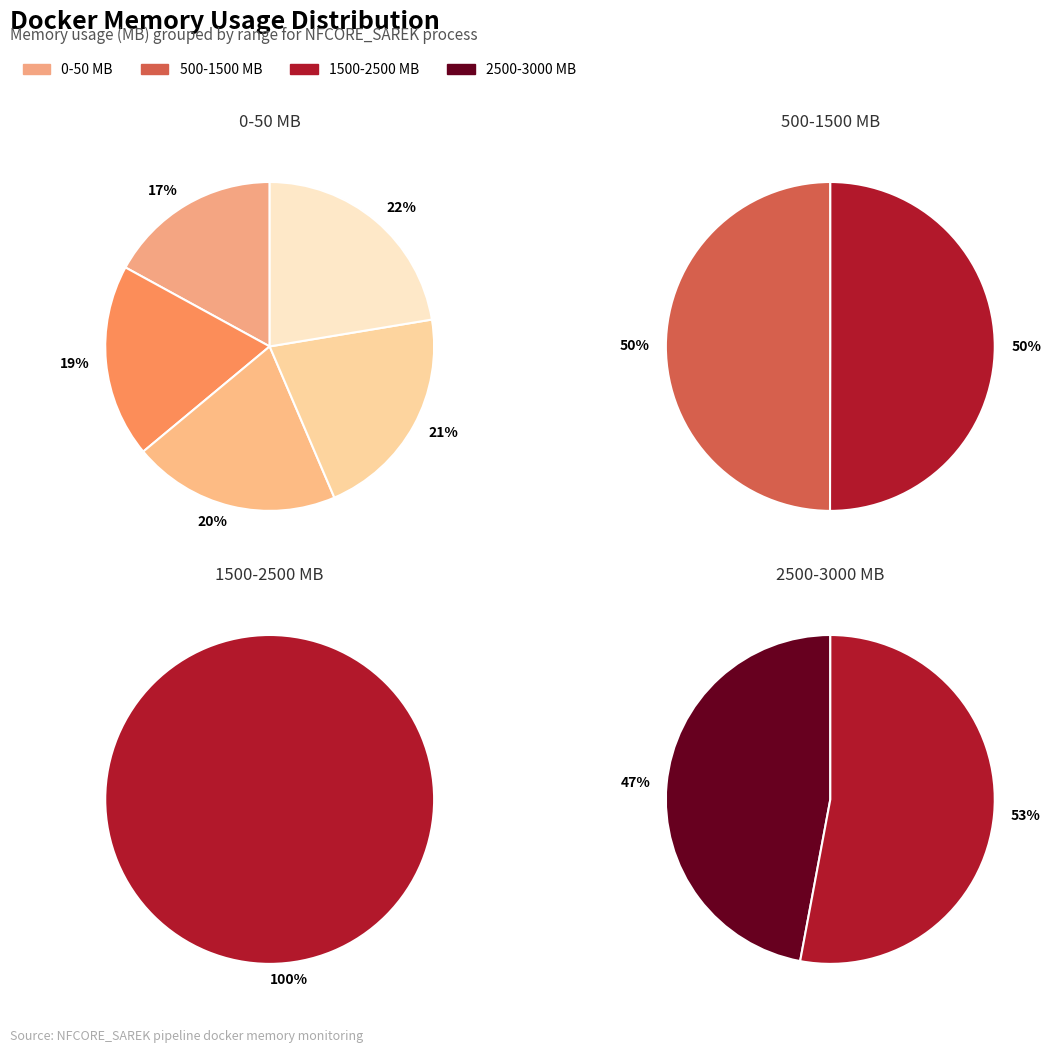

Does 1003.81 account for over 50% of the chart?

No